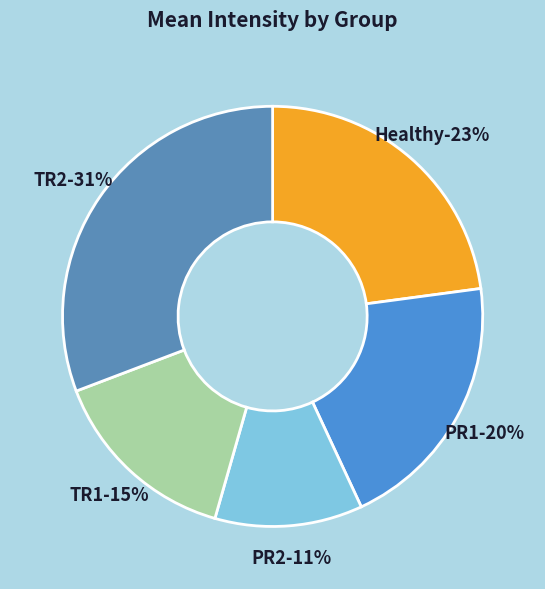

What percentage is the PR2 slice, to the nearest percent?

11%